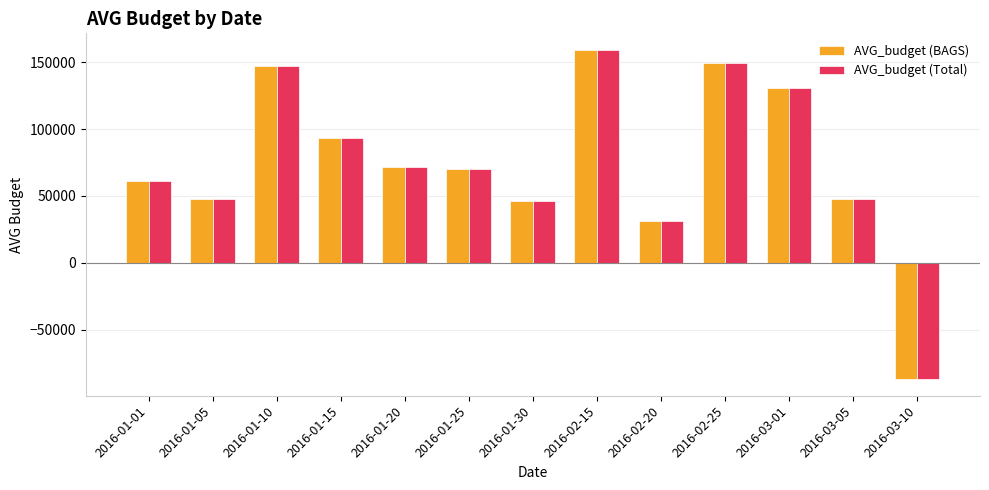

How many bars are there in total?

26